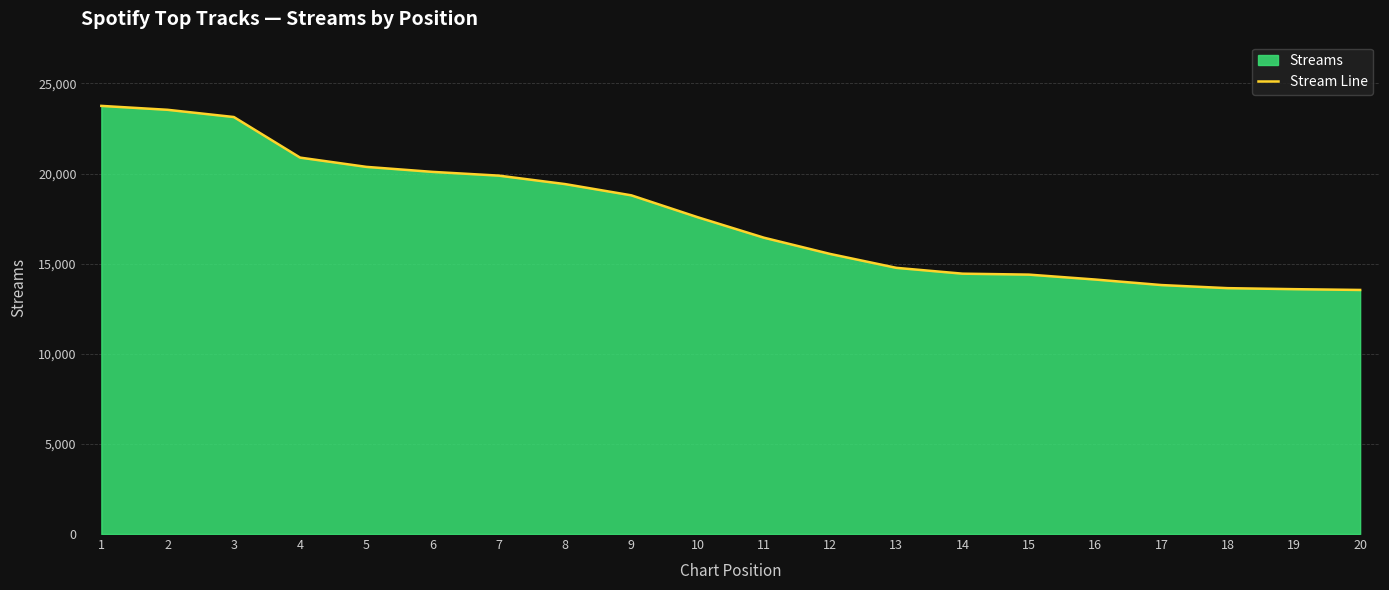

What value does the data have at 2, to the nearest 10?

23530